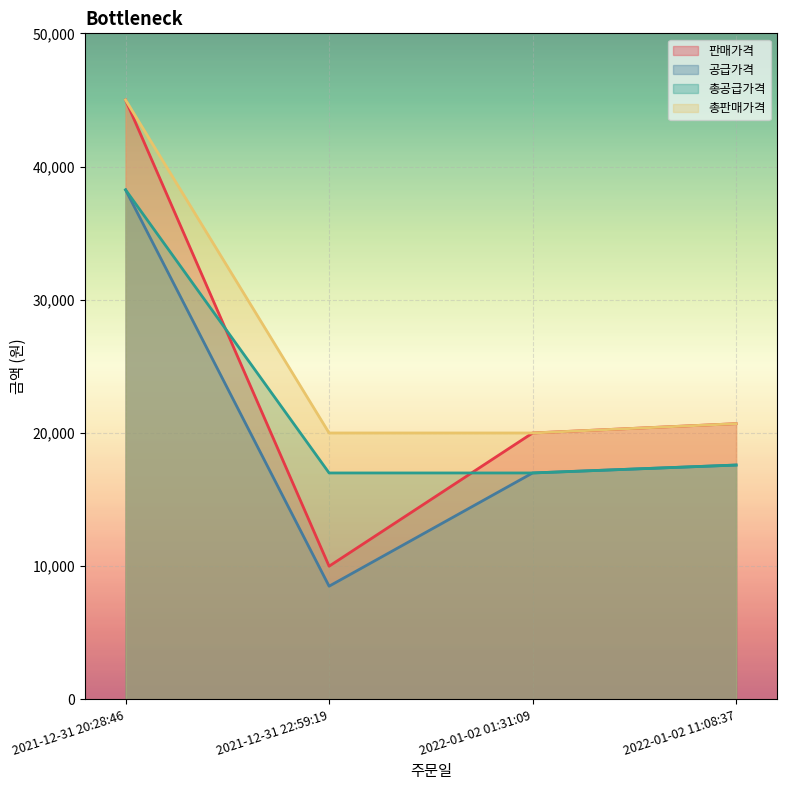

What is the lowest value of the 총공급가격 series?

17000